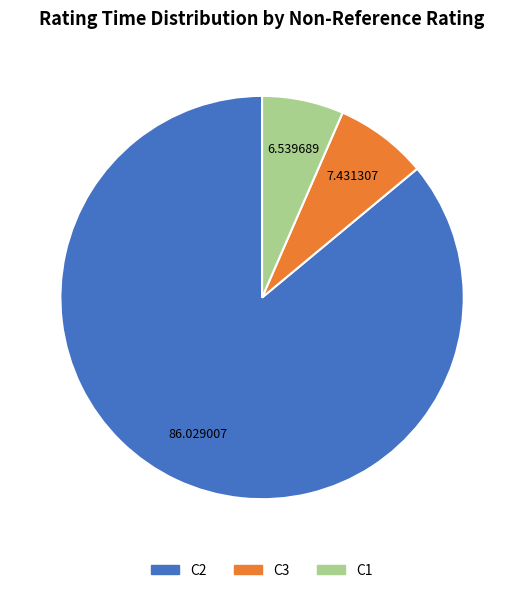

The C3 slice represents 7% of the pie. True or false?

True